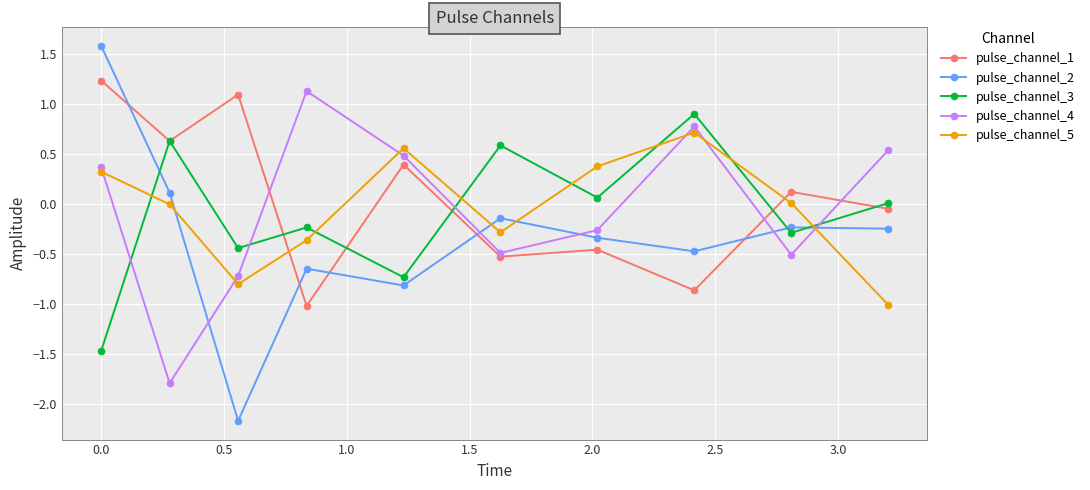

Is this an area chart (filled region under the line)?

No